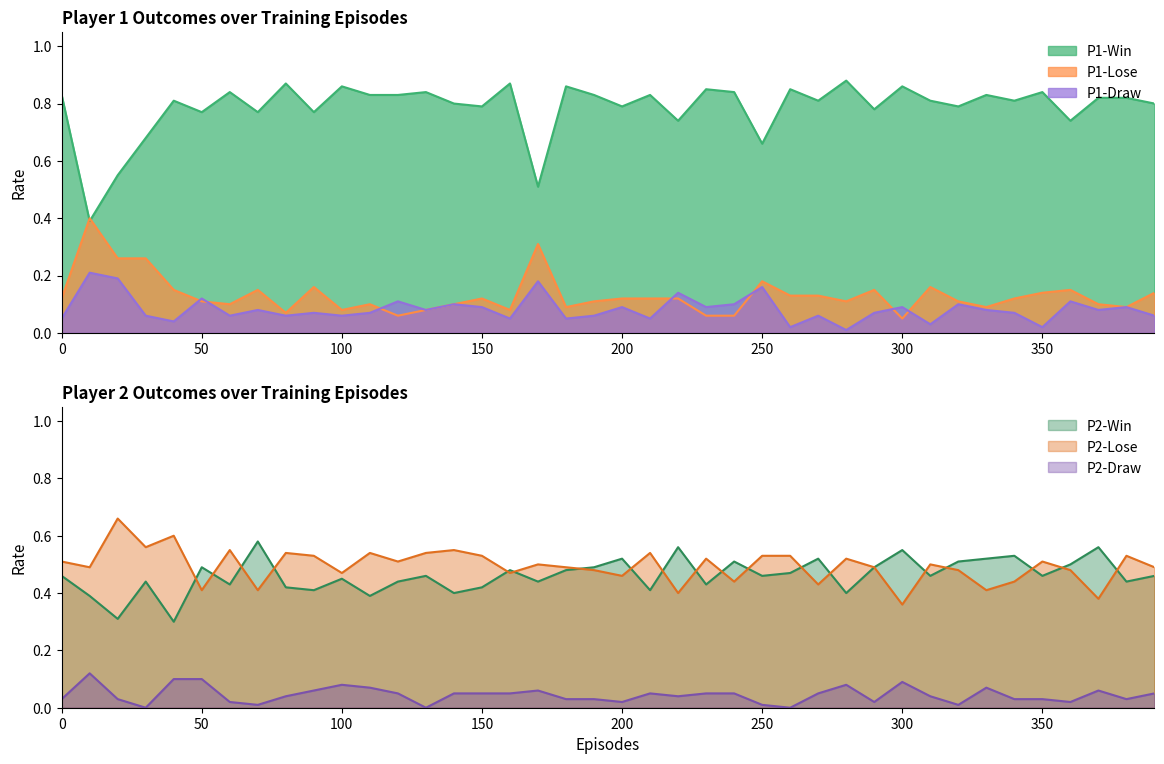

Which series has the largest range (max minus min)?

P1-Win